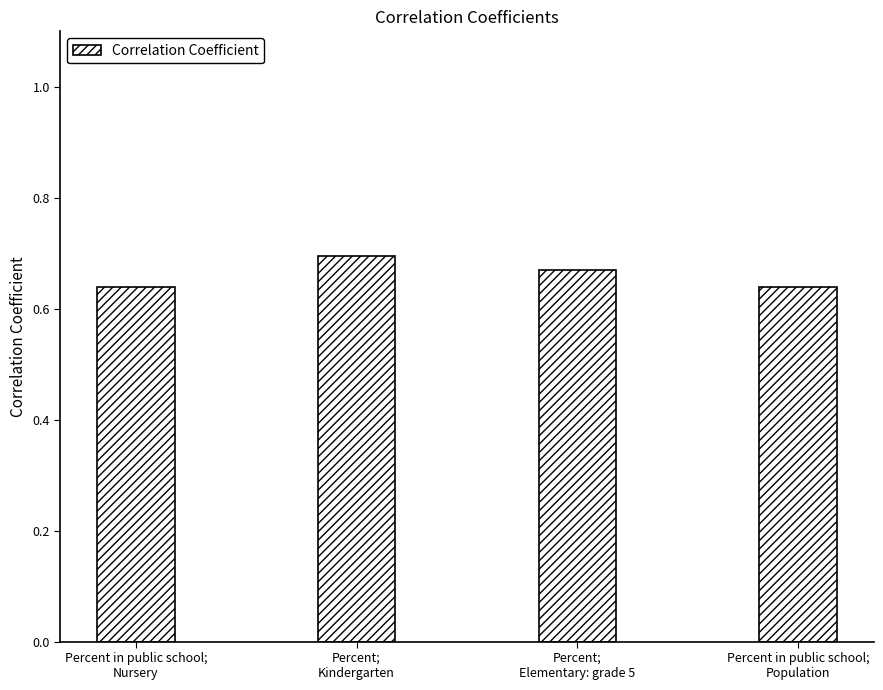

Which label corresponds to the largest value in the chart?

Percent;
Kindergarten